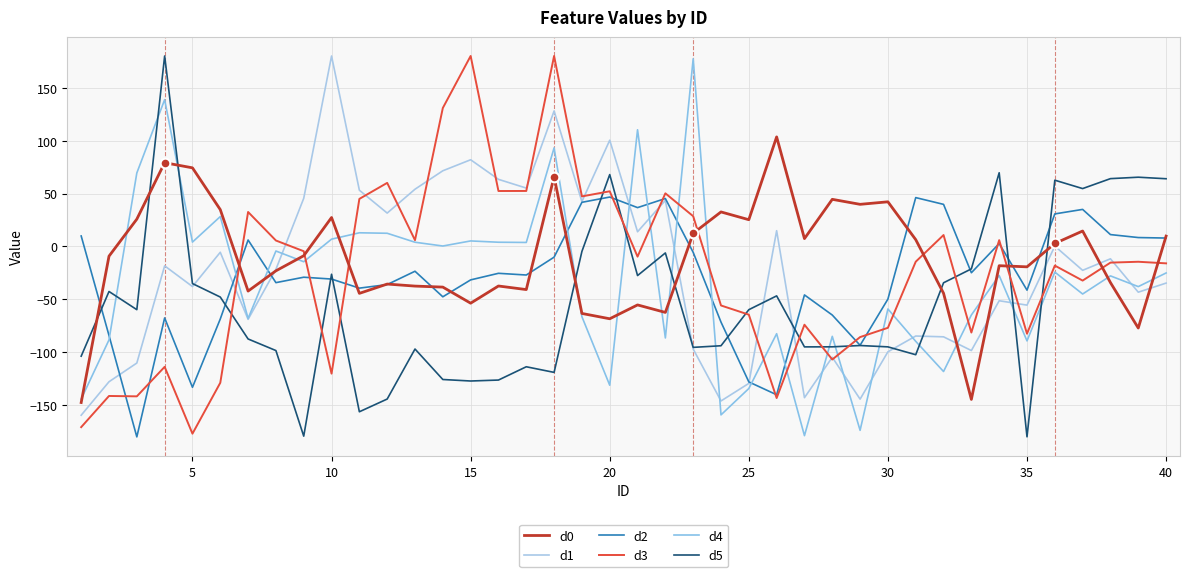

Does the chart display data point markers on the line(s)?

No